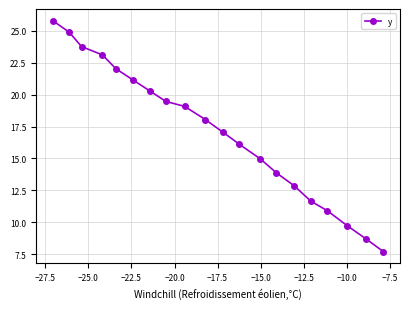

How many lines are shown in the chart?

1